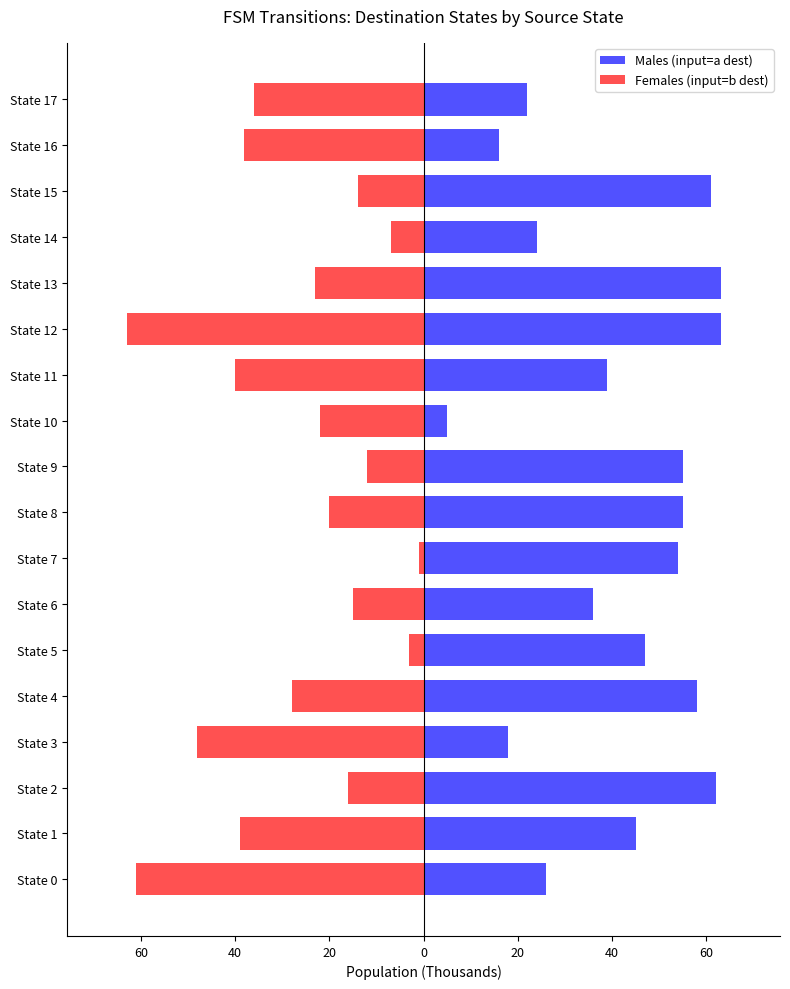

What is the greatest value displayed?

63